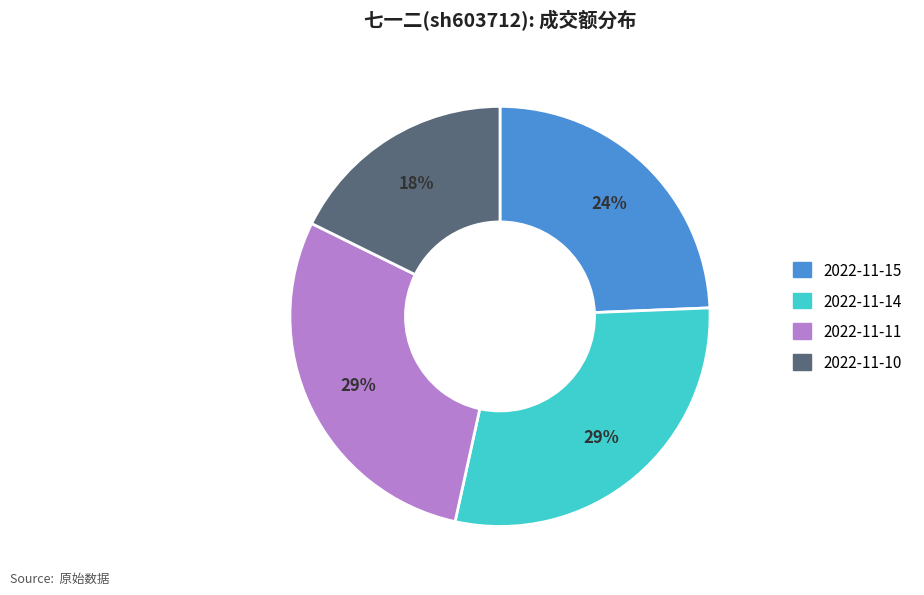

Which slice is the smallest?

2022-11-10